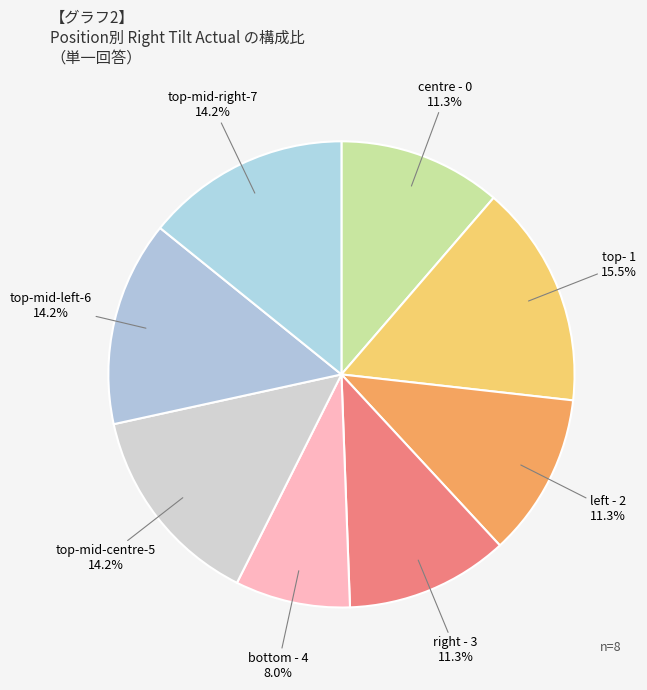

Which slice is the smallest?

bottom - 4